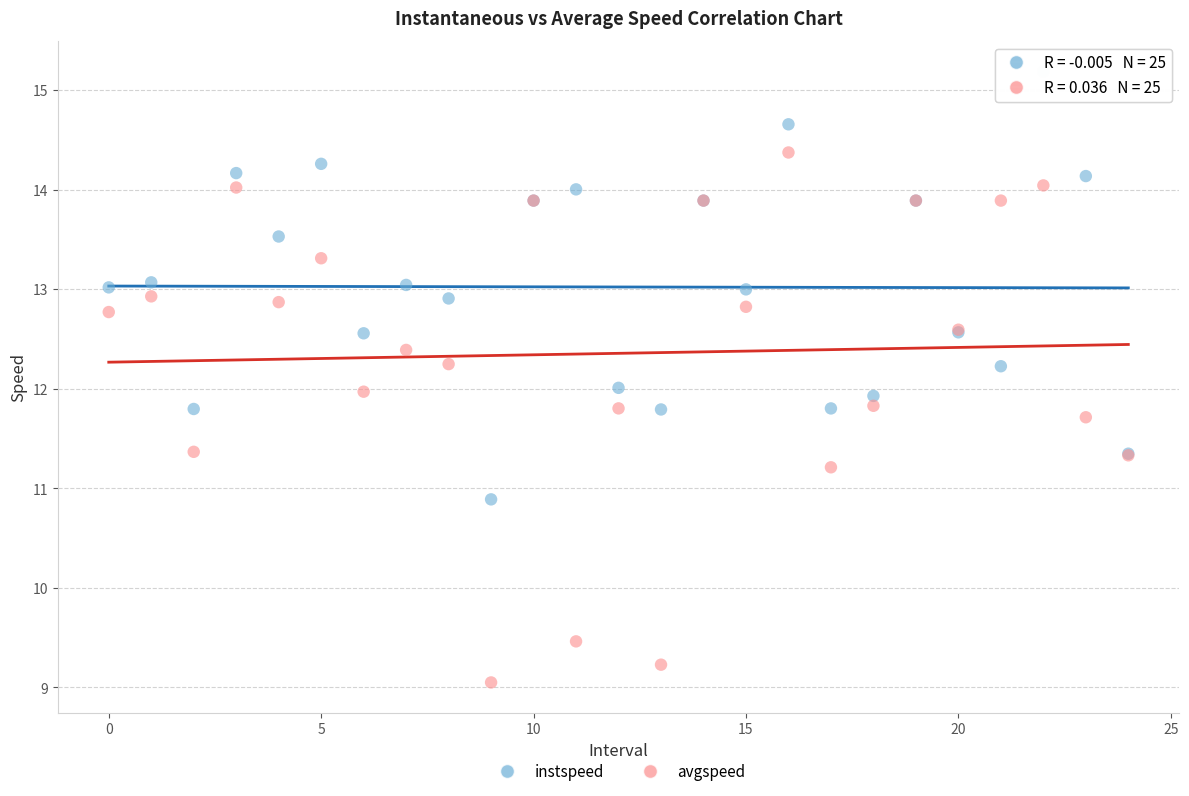

Which series has the largest Y range (max minus min)?

avgspeed